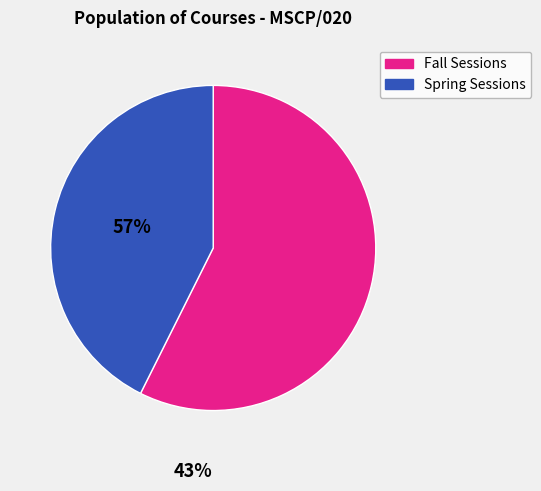

Is there any slice that represents more than half of the pie?

Yes